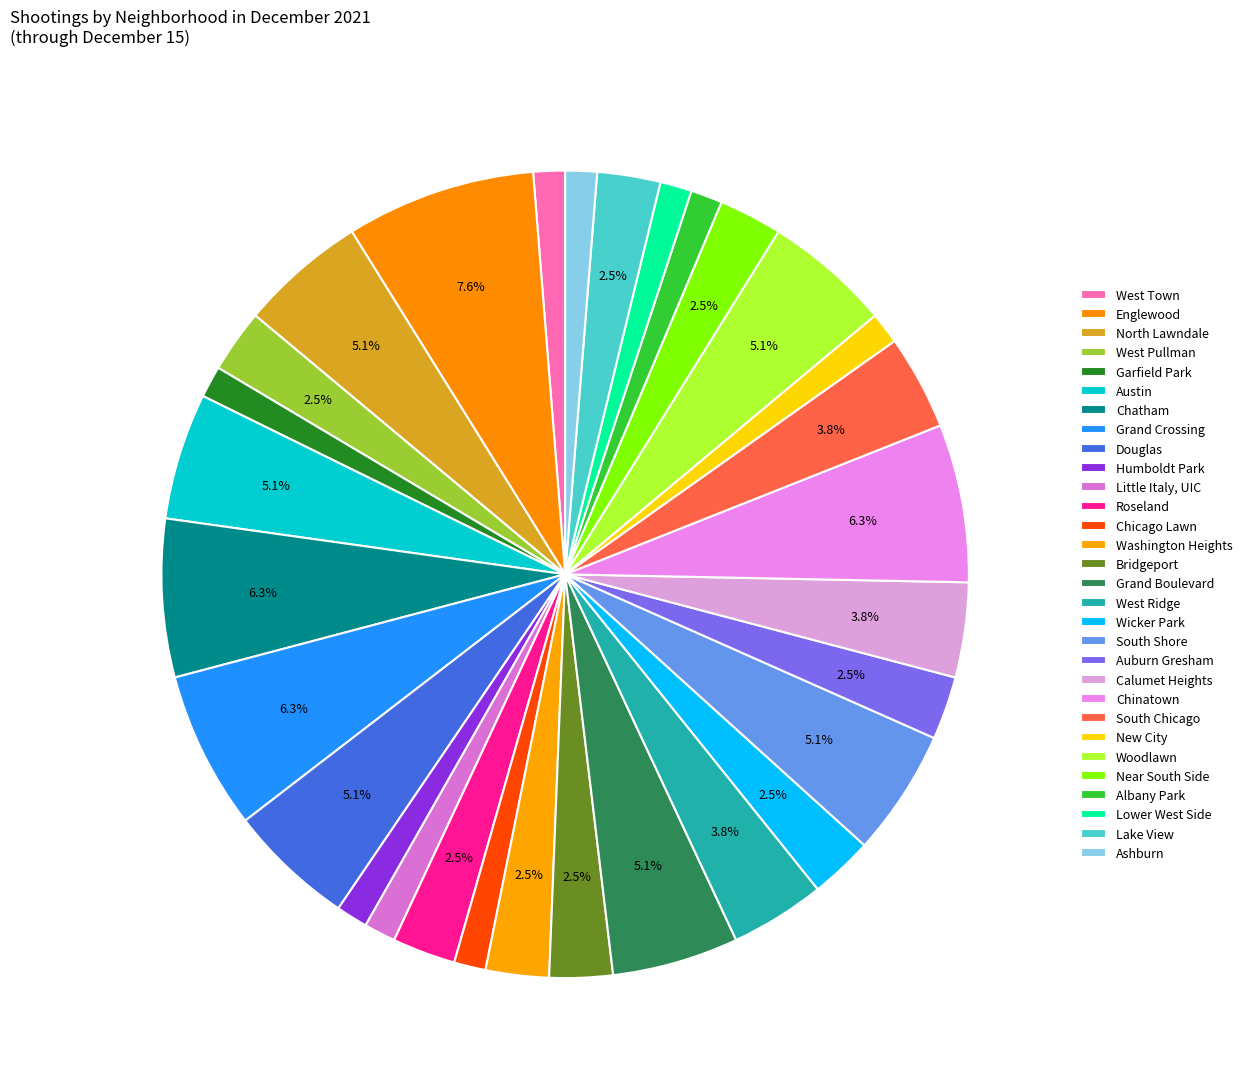

To the nearest percent, what percentage of the pie is Chicago Lawn?

1%